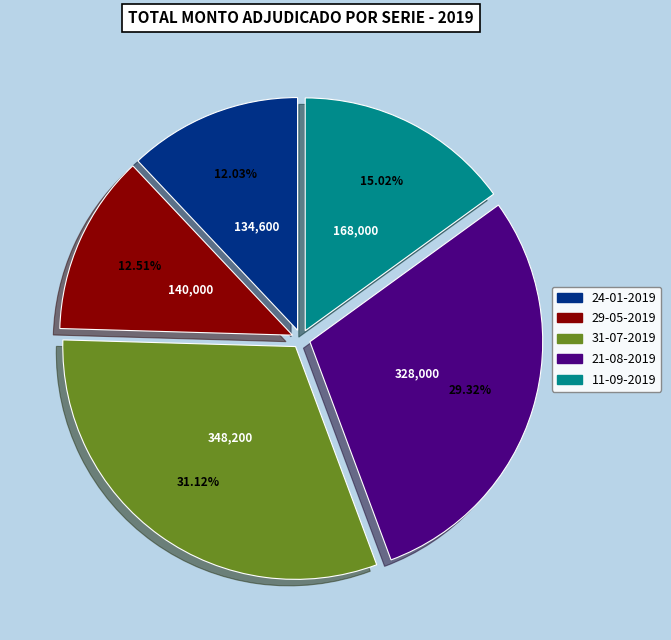

To the nearest percent, what is the difference between the 21-08-2019 and 29-05-2019 slice percentages?

17%